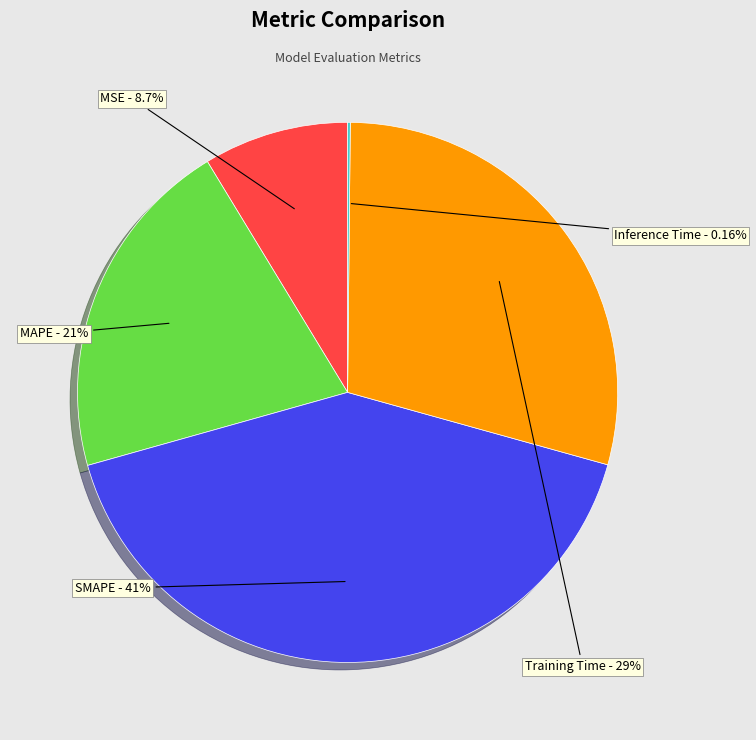

Does any single category account for the majority?

No